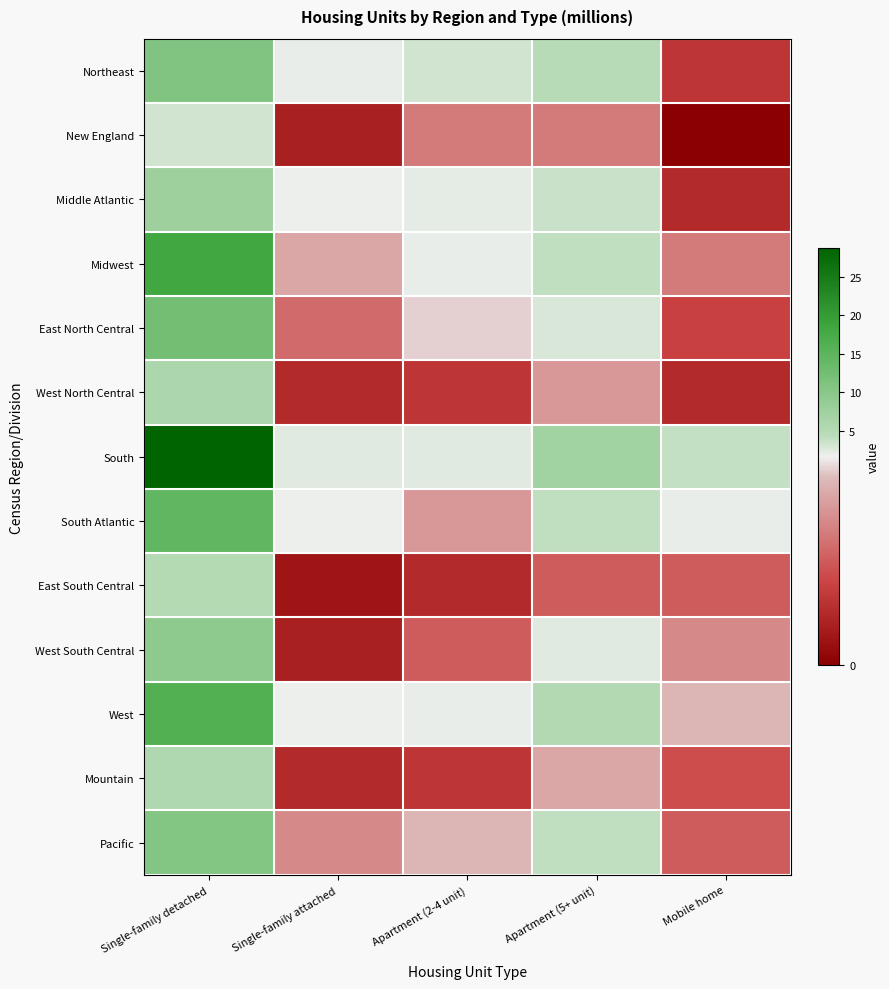

Which series has the largest total across all categories?

South